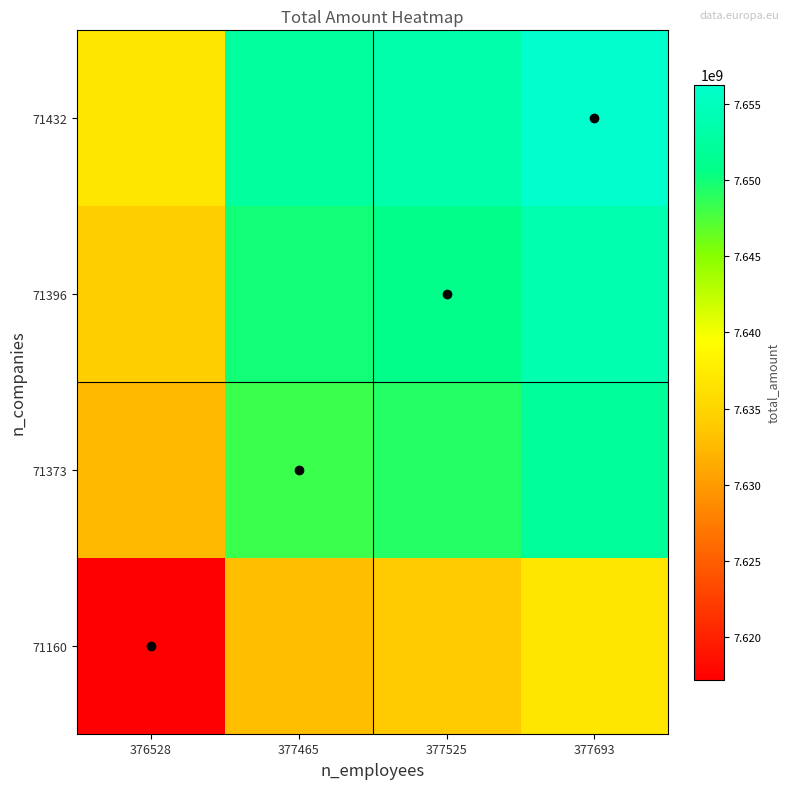

What is the total value across all series at 377693?

30598776922.8